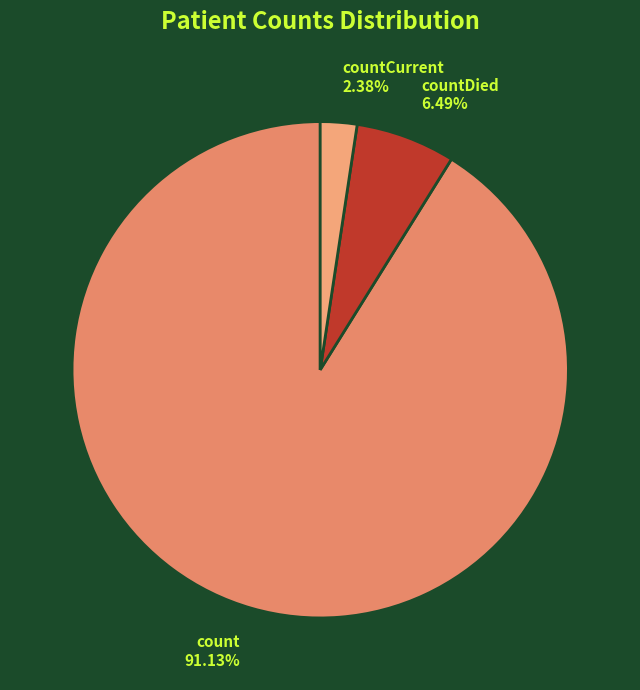

The countDied slice represents 6% of the pie. True or false?

True